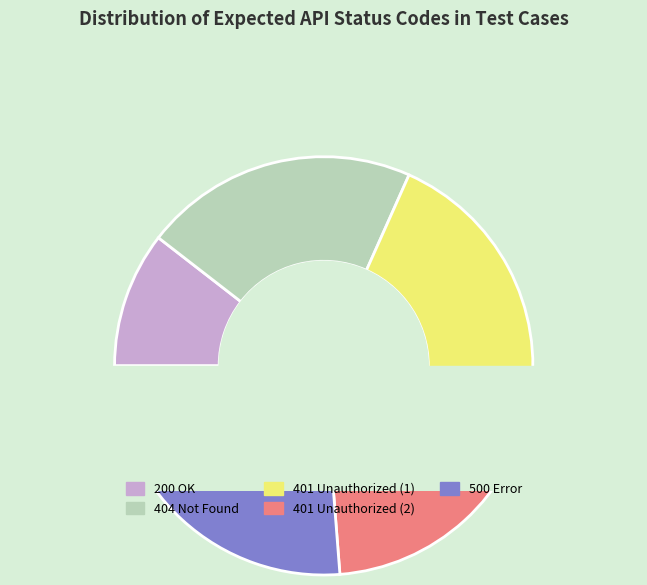

Count the number of slices in the pie.

5